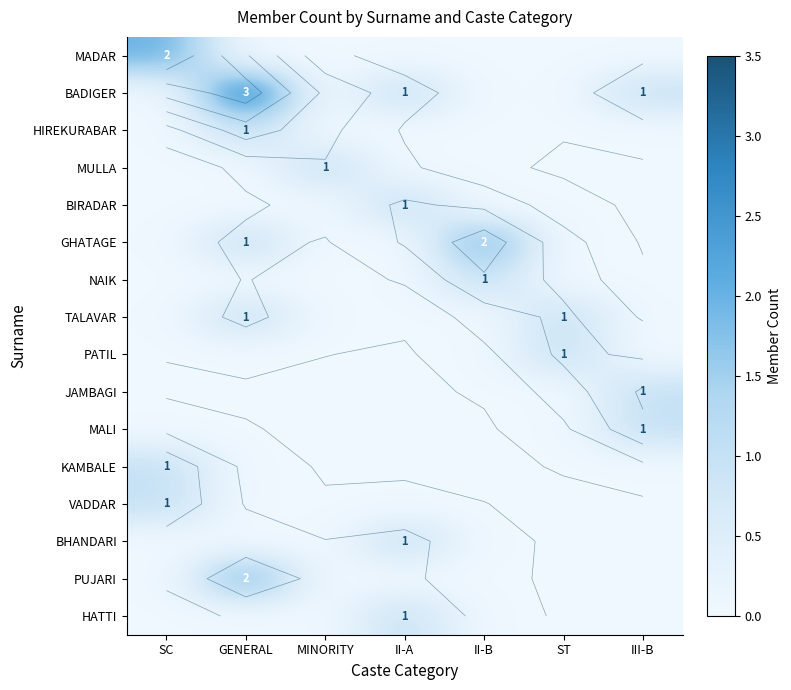

Count the number of data series in this chart.

16